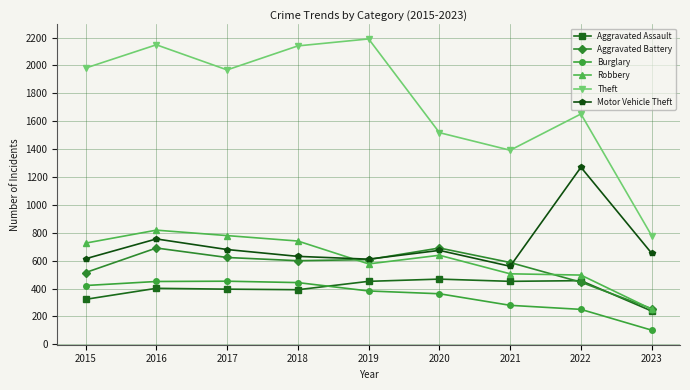

Between 2020 and 2023, which series saw the biggest shift?

Theft